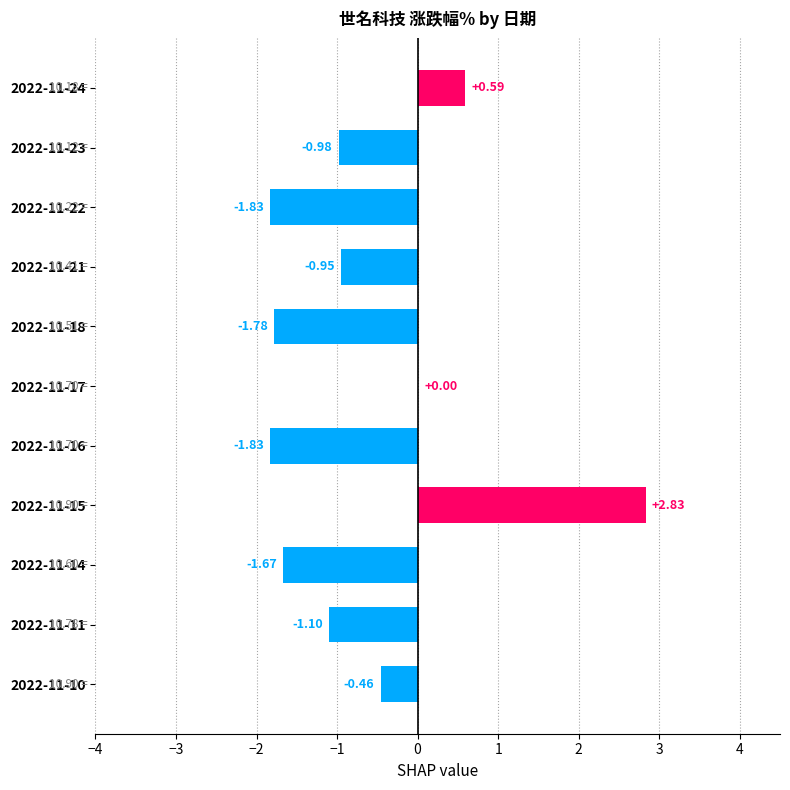

How many distinct data groups are displayed?

1